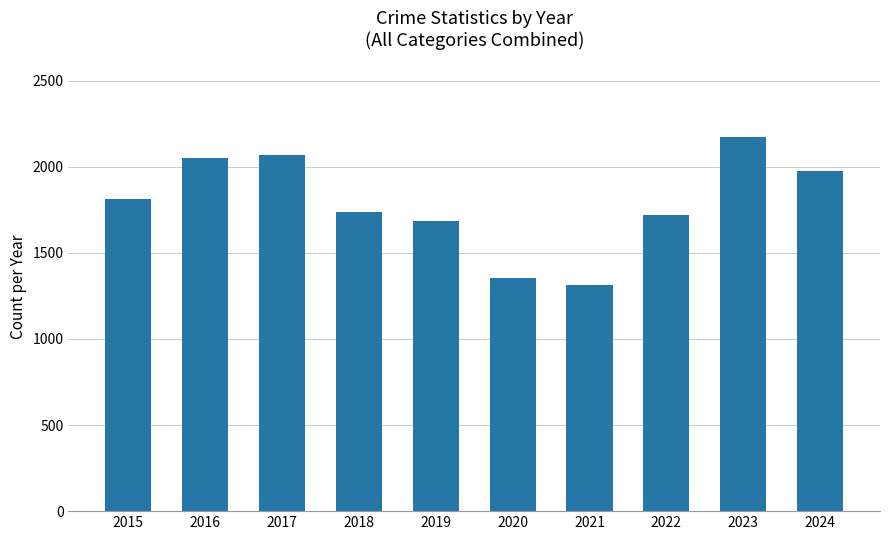

Reading right to left, extract all data points from this chart.

1974	2172	1720	1313	1355	1687	1737	2066	2053	1812